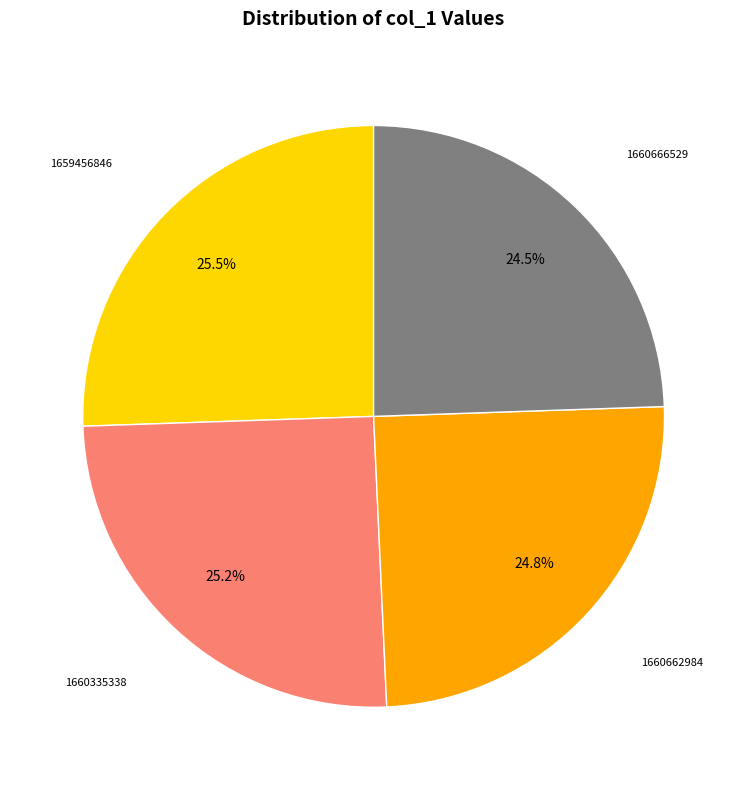

Is there any slice that represents more than half of the pie?

No